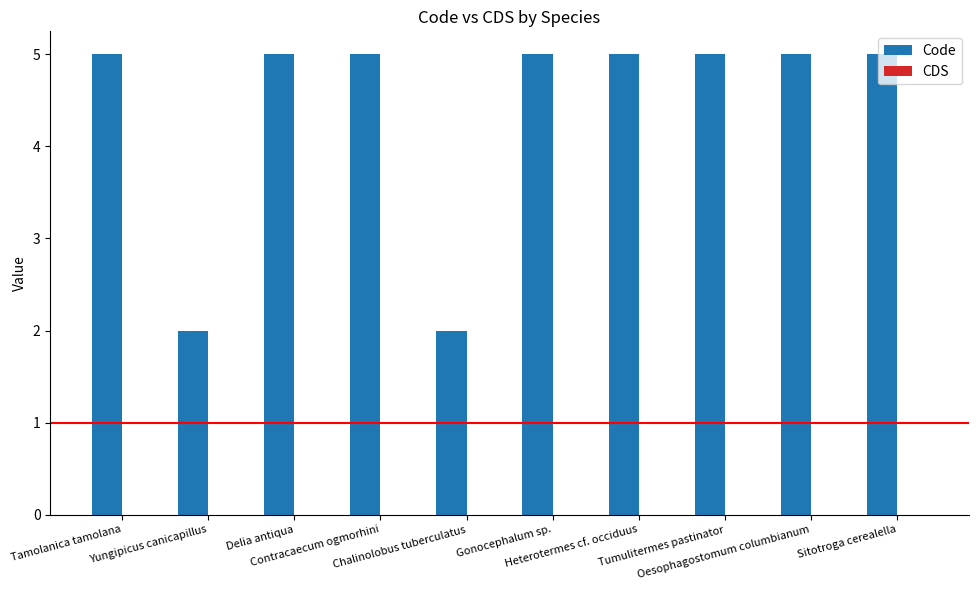

What is the difference between the maximum and second lowest values?

3